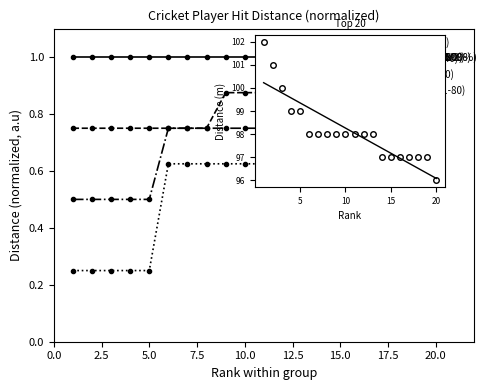

True or false: Mid 20 (Rank 41-60) and Lower 20 (Rank 61-80) intersect in this chart.

True